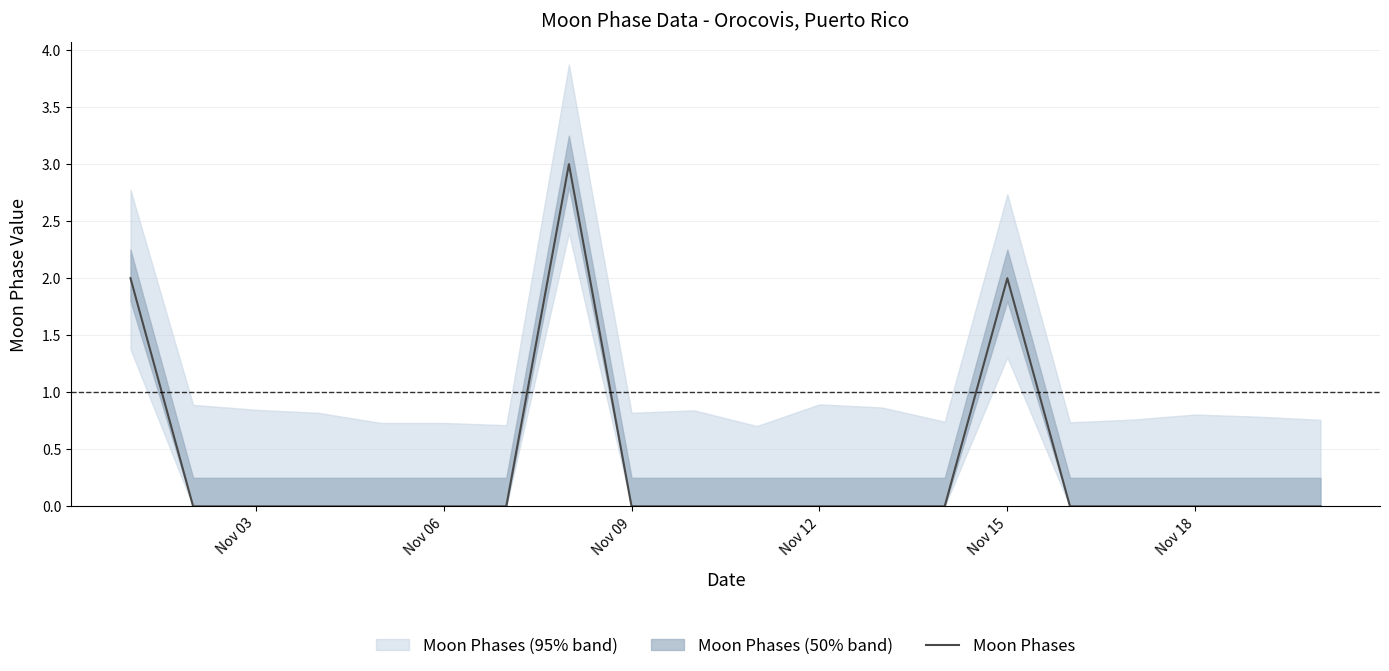

What is the highest value of the Moon Phases series?

3